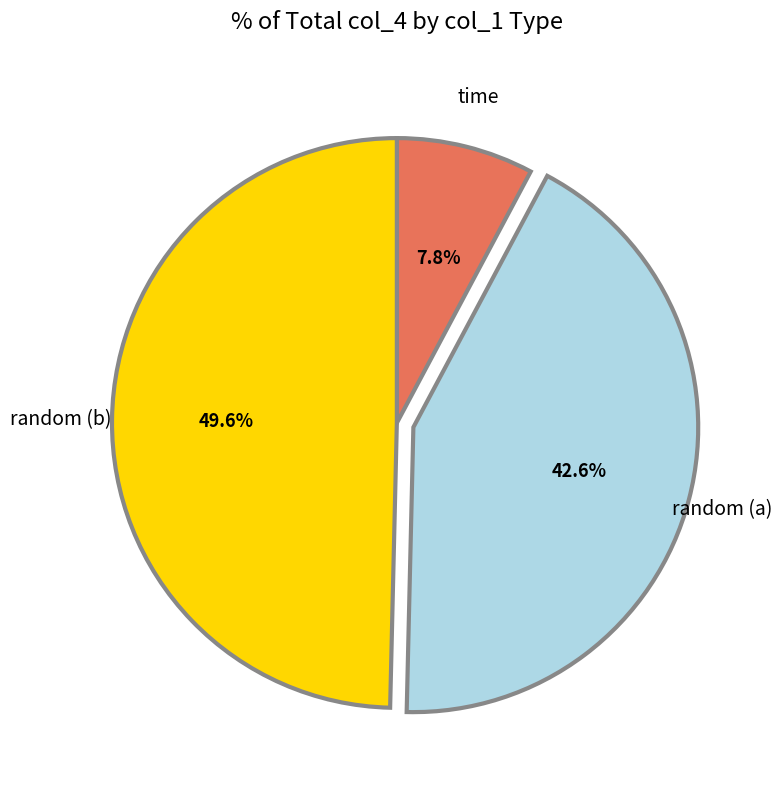

What is the ratio of the value at random (b) to the value at random (a)?

1.2